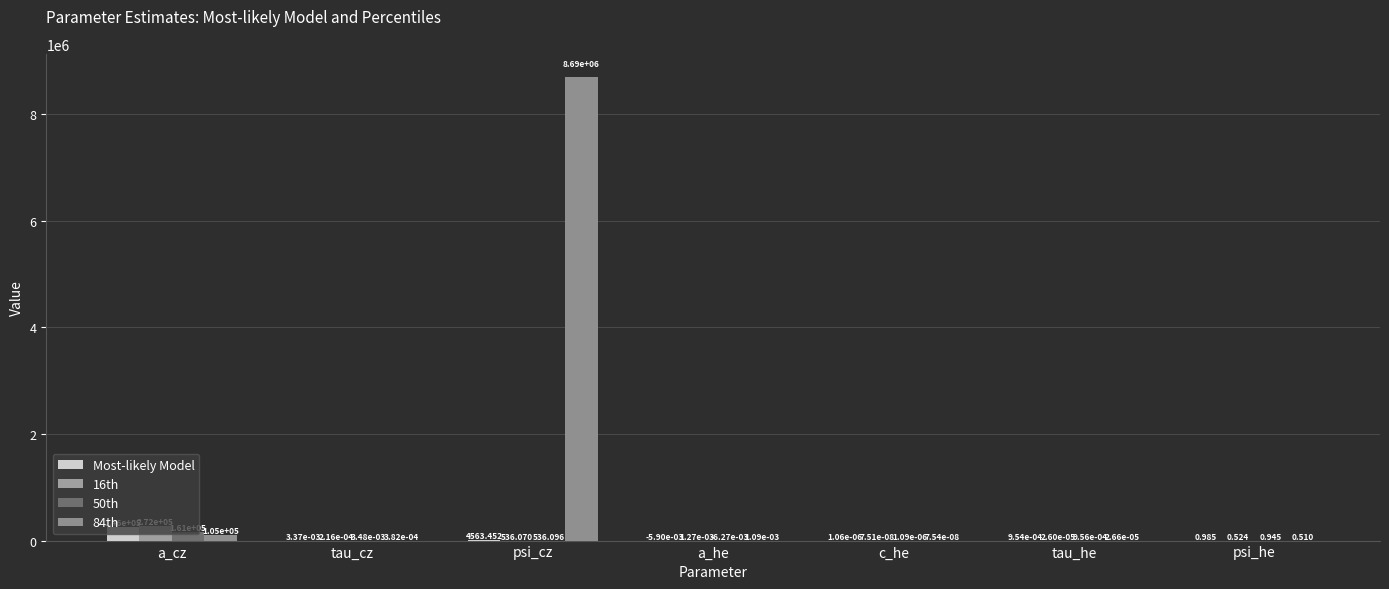

Count the number of data series in this chart.

4